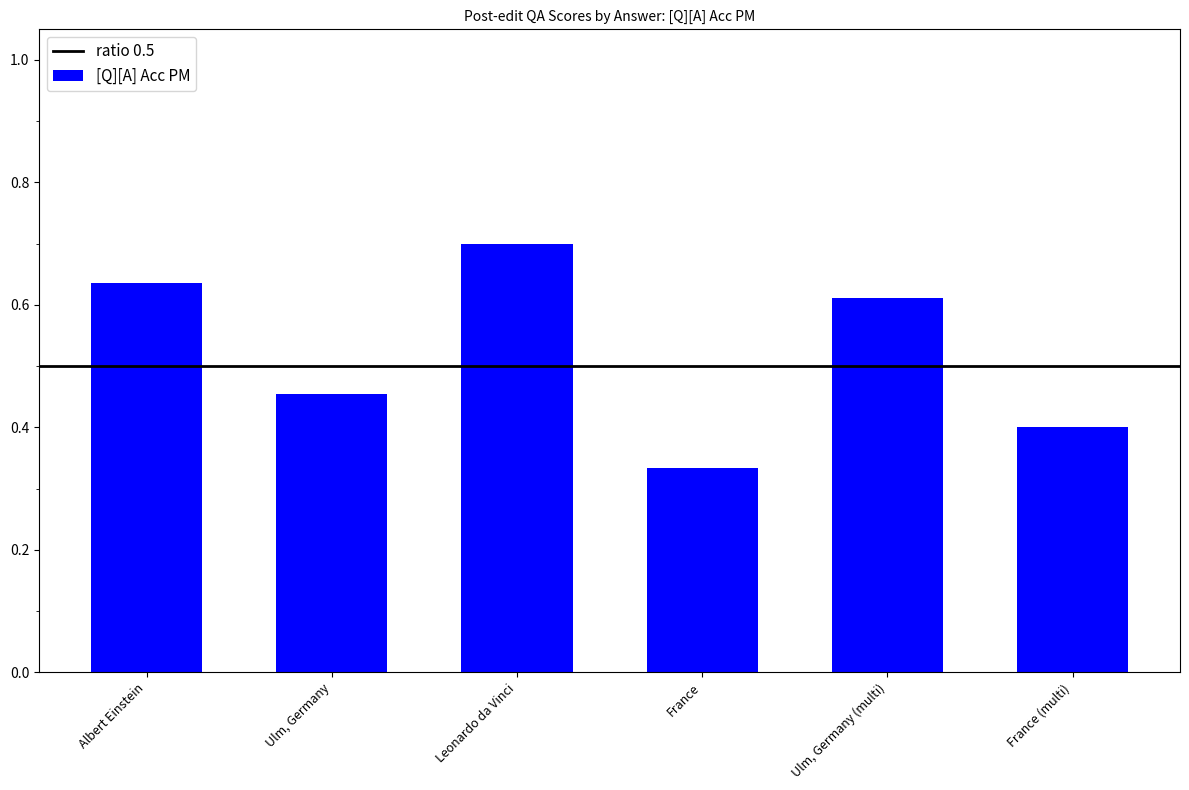

What is the label of the 3rd bar from the right?

France